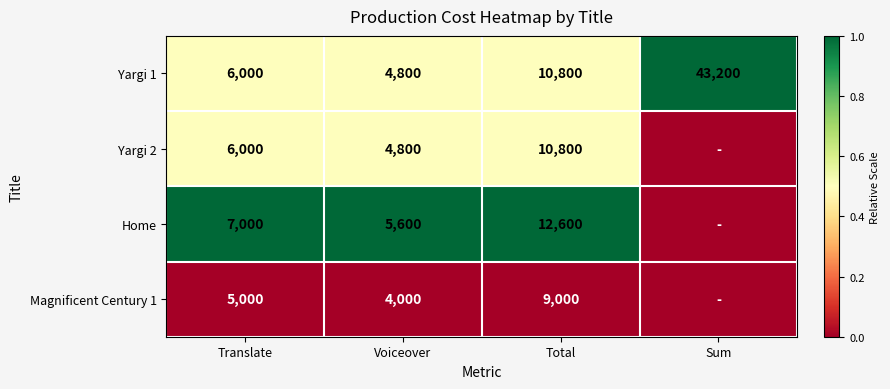

Between Translate and Voiceover, which series saw the biggest shift?

Home